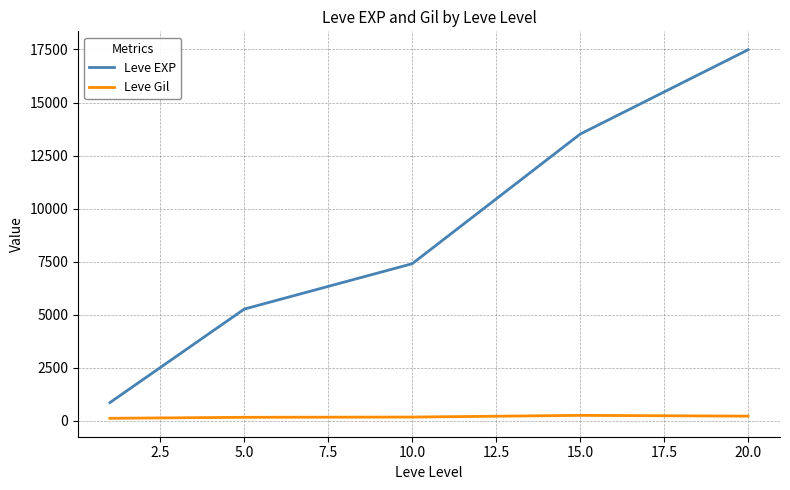

What is the average value of the Leve EXP series?

8902.3